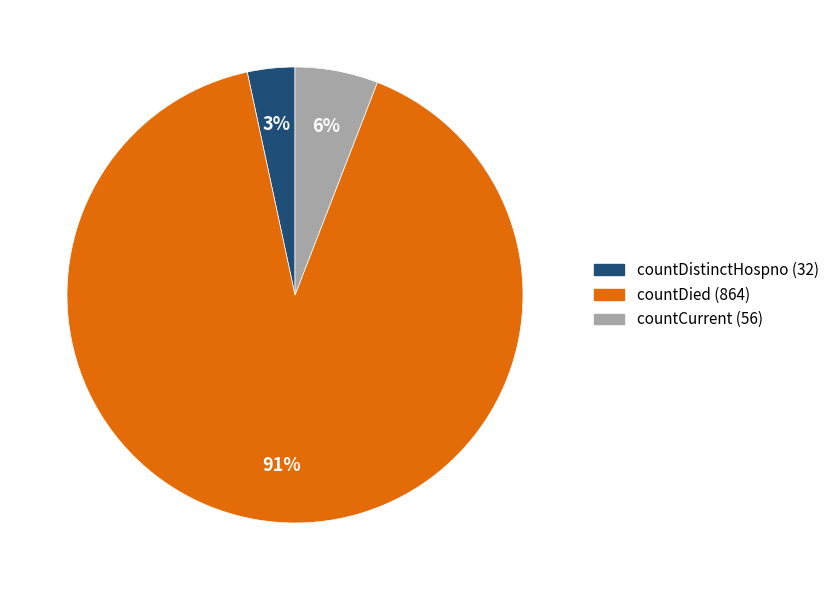

What is the largest slice in the pie chart?

countDied (864)